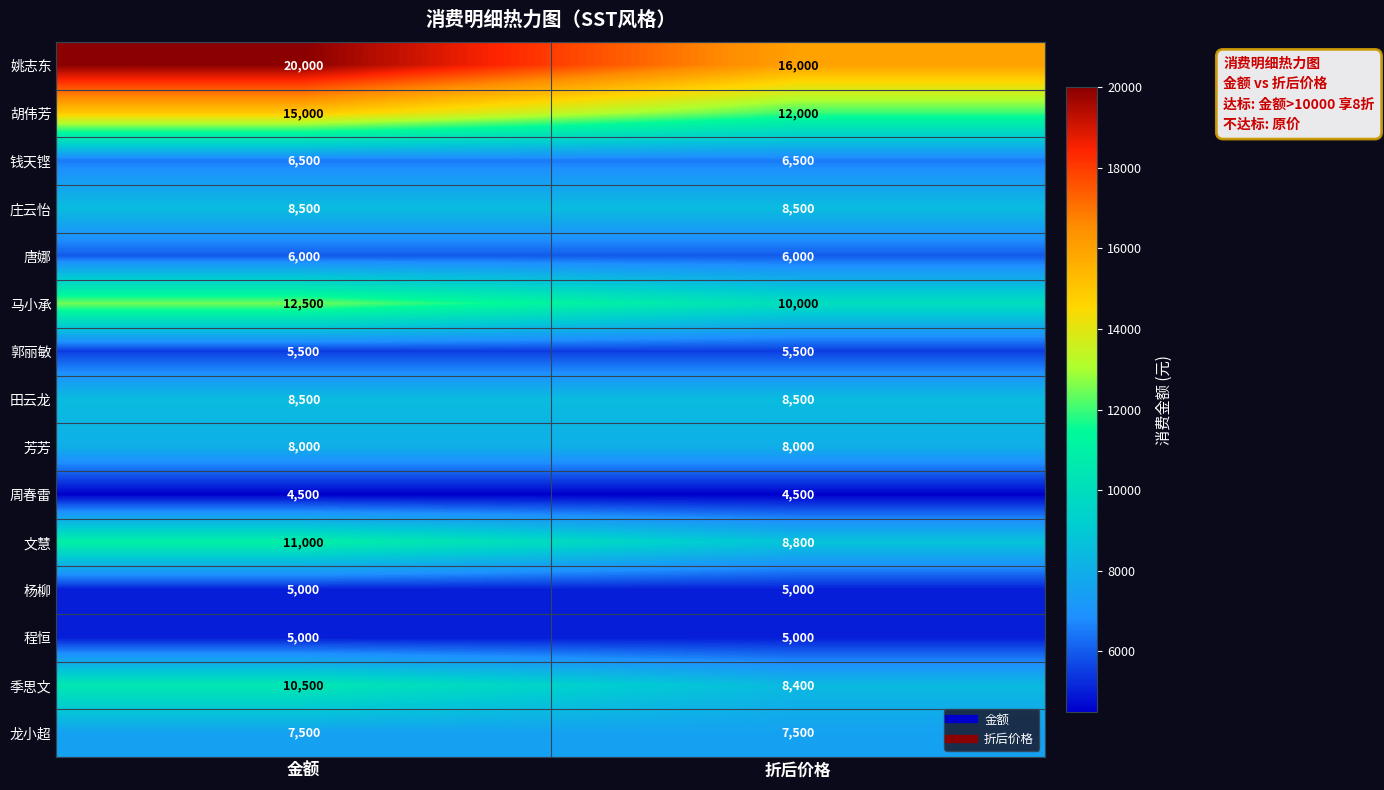

What is the minimum value shown in the chart?

4500